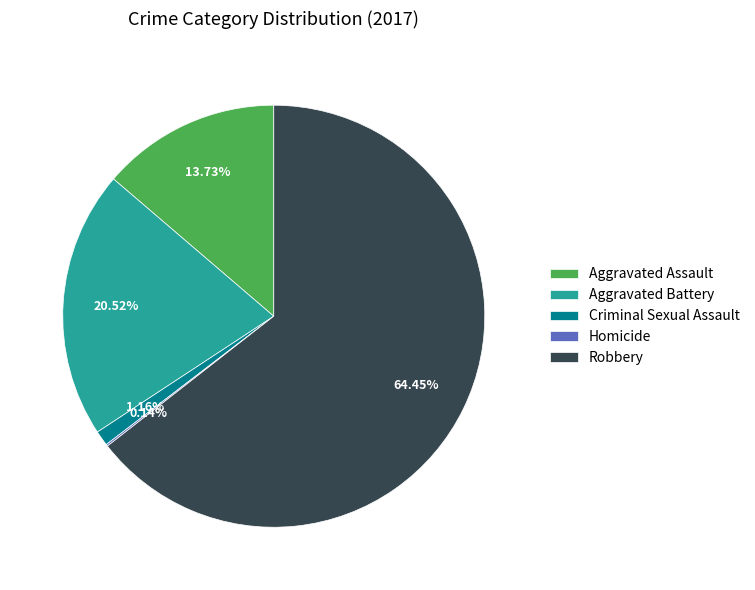

Is the sum of Criminal Sexual Assault and Robbery greater than half?

Yes